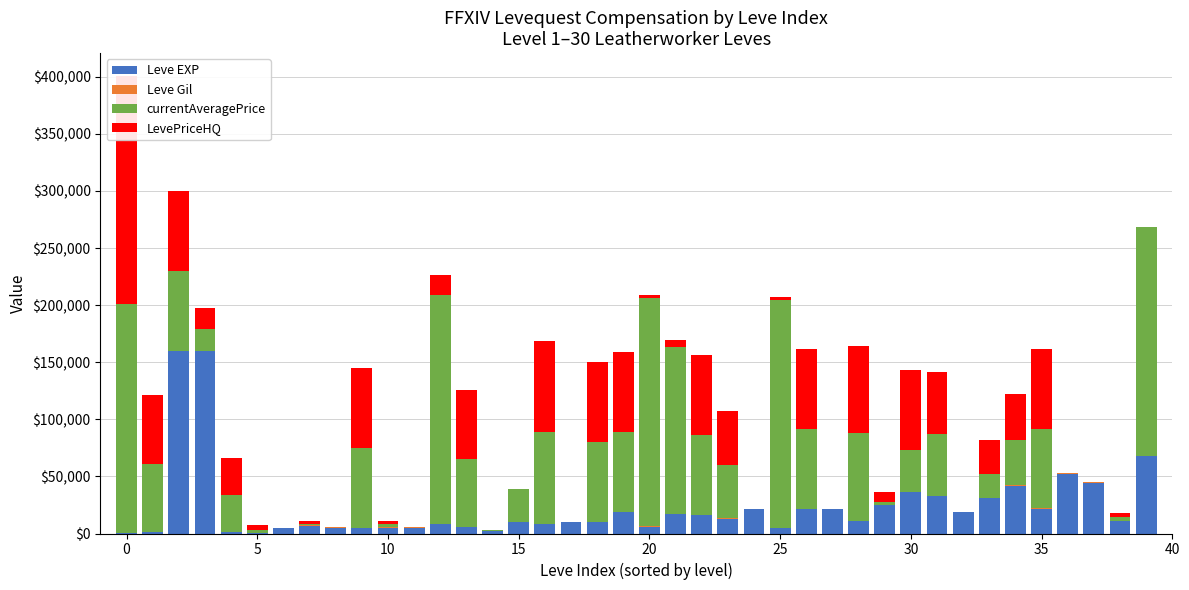

Is it true that currentAveragePrice equals 11374 at 33?

False